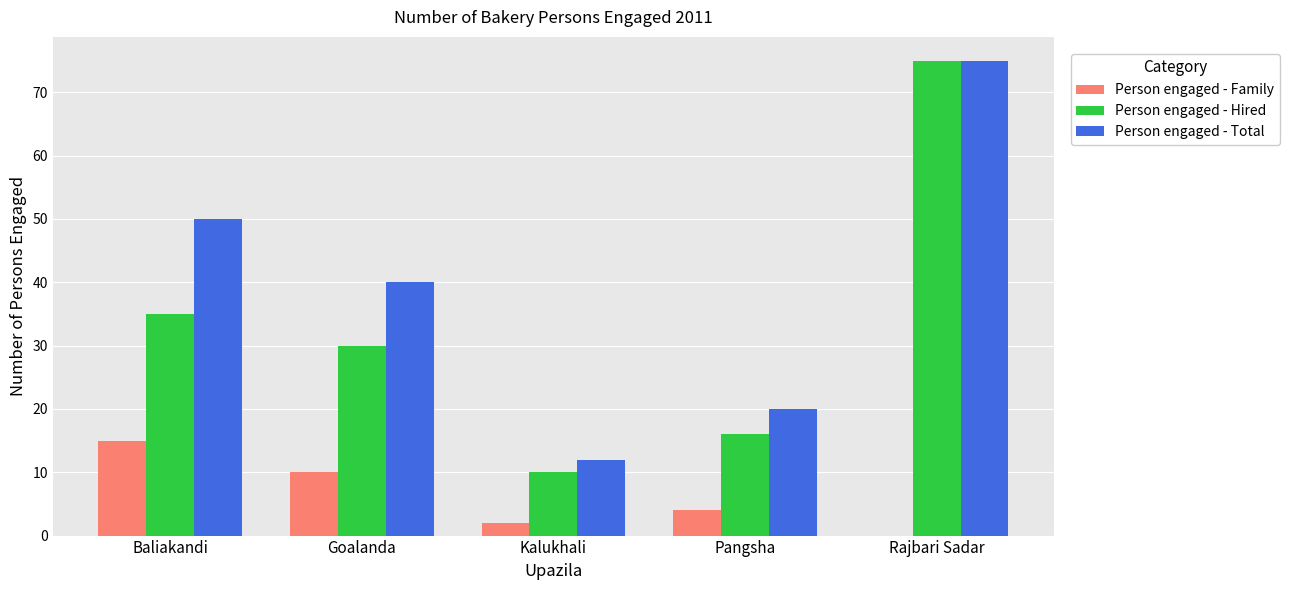

Count the Person engaged - Total values in the range 20 to 50.

3